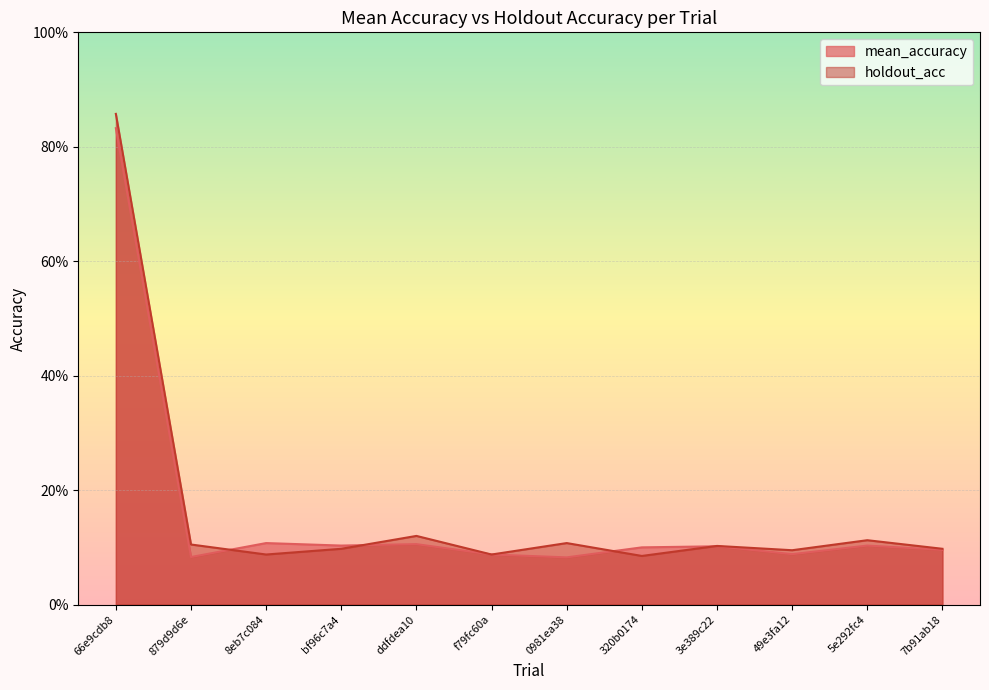

Count the mean_accuracy values in the range 0 to 1.

12